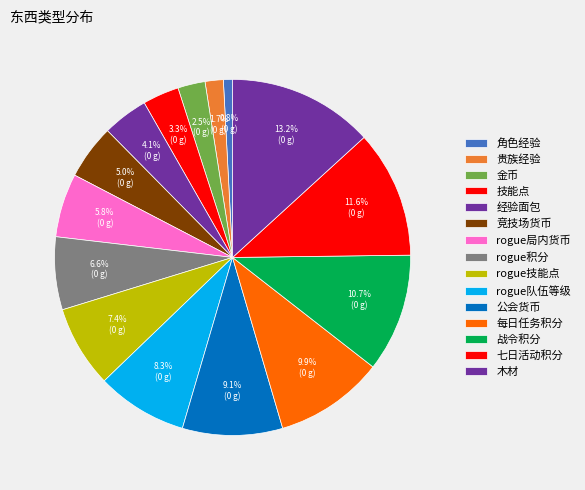

To the nearest percent, what is the difference between the largest and smallest slice percentages?

12%